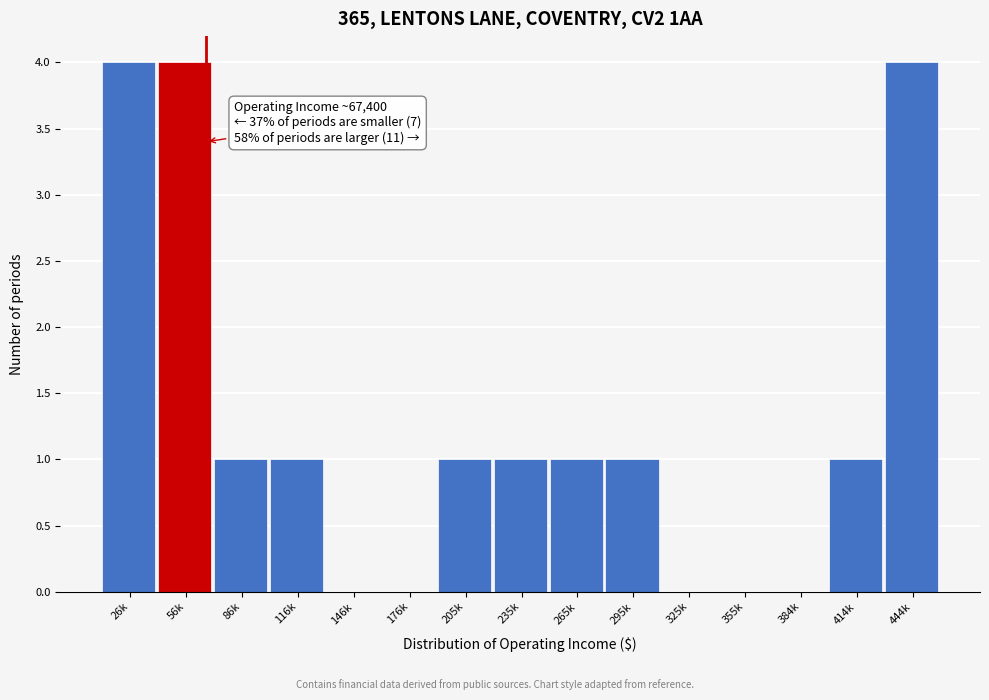

Reading right to left, transcribe all the data shown in this chart.

444k=4	414k=1	384k=0	355k=0	325k=0	295k=1	265k=1	235k=1	205k=1	176k=0	146k=0	116k=1	86k=1	56k=4	26k=4